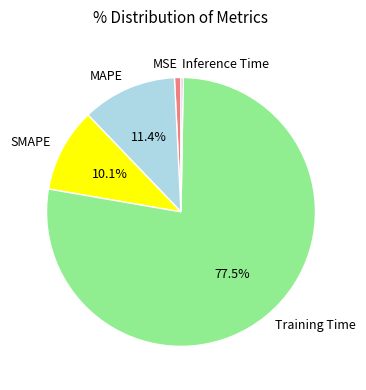

What is the total percentage of Training Time and MAPE?

88.8%